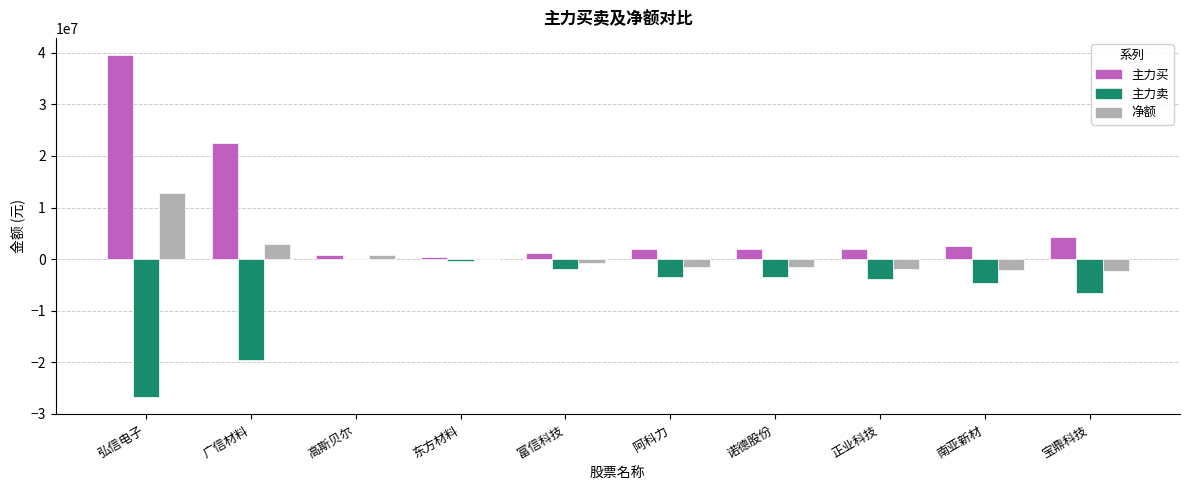

How many series are shown in this chart?

3